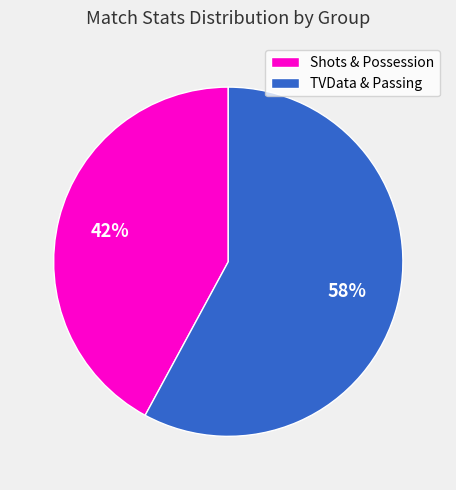

Combined, do TVData & Passing and Shots & Possession account for over 50%?

Yes